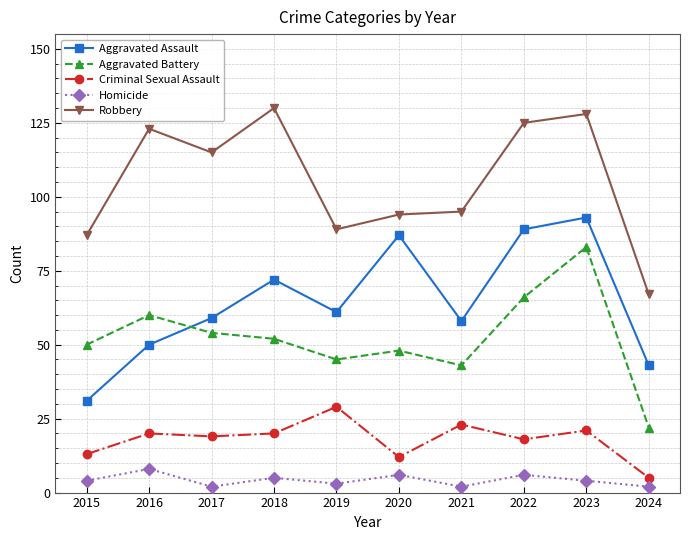

What is the difference between the maximum and minimum values in the Aggravated Battery series?

61